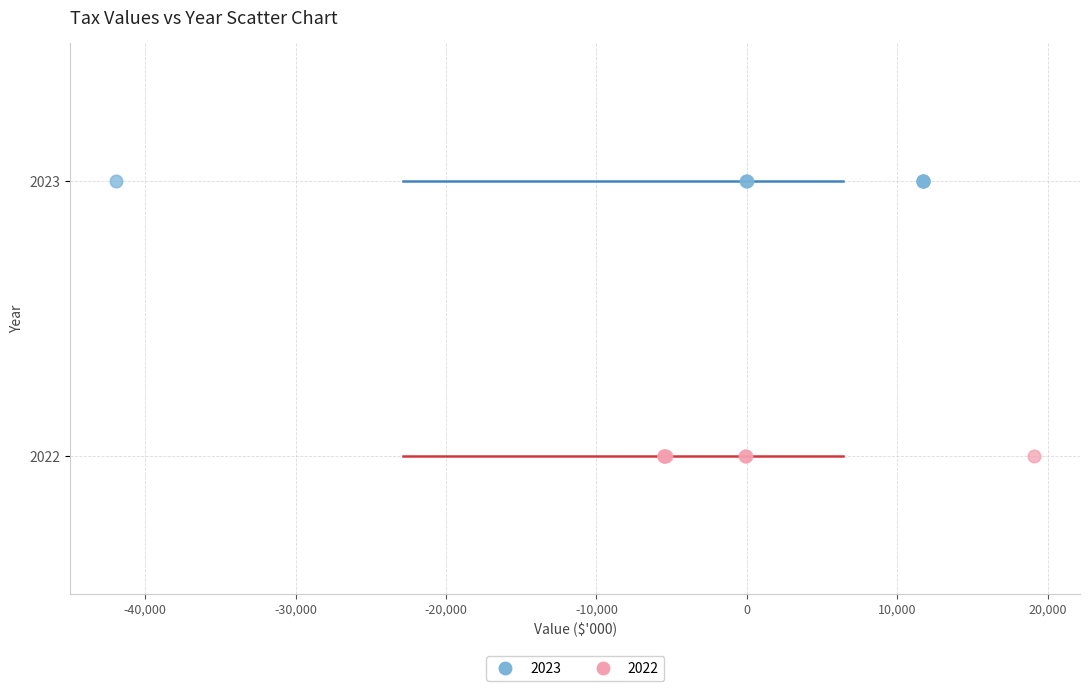

What are all the series names shown in the legend?

2023, 2022